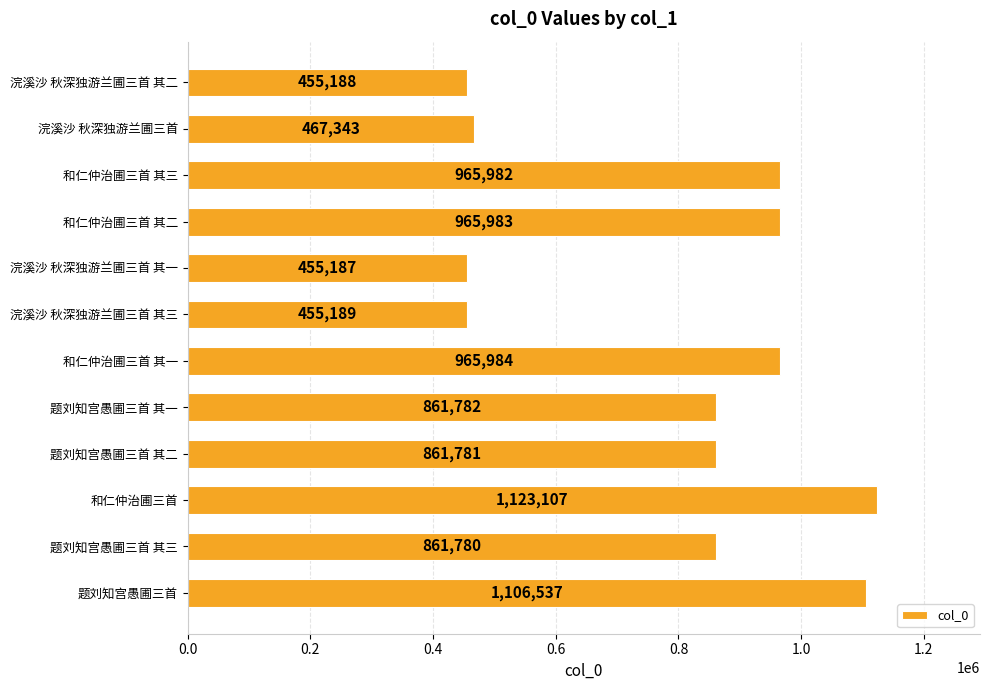

Reading top to bottom, extract all data points from this chart.

455188	467343	965982	965983	455187	455189	965984	861782	861781	1123107	861780	1106537